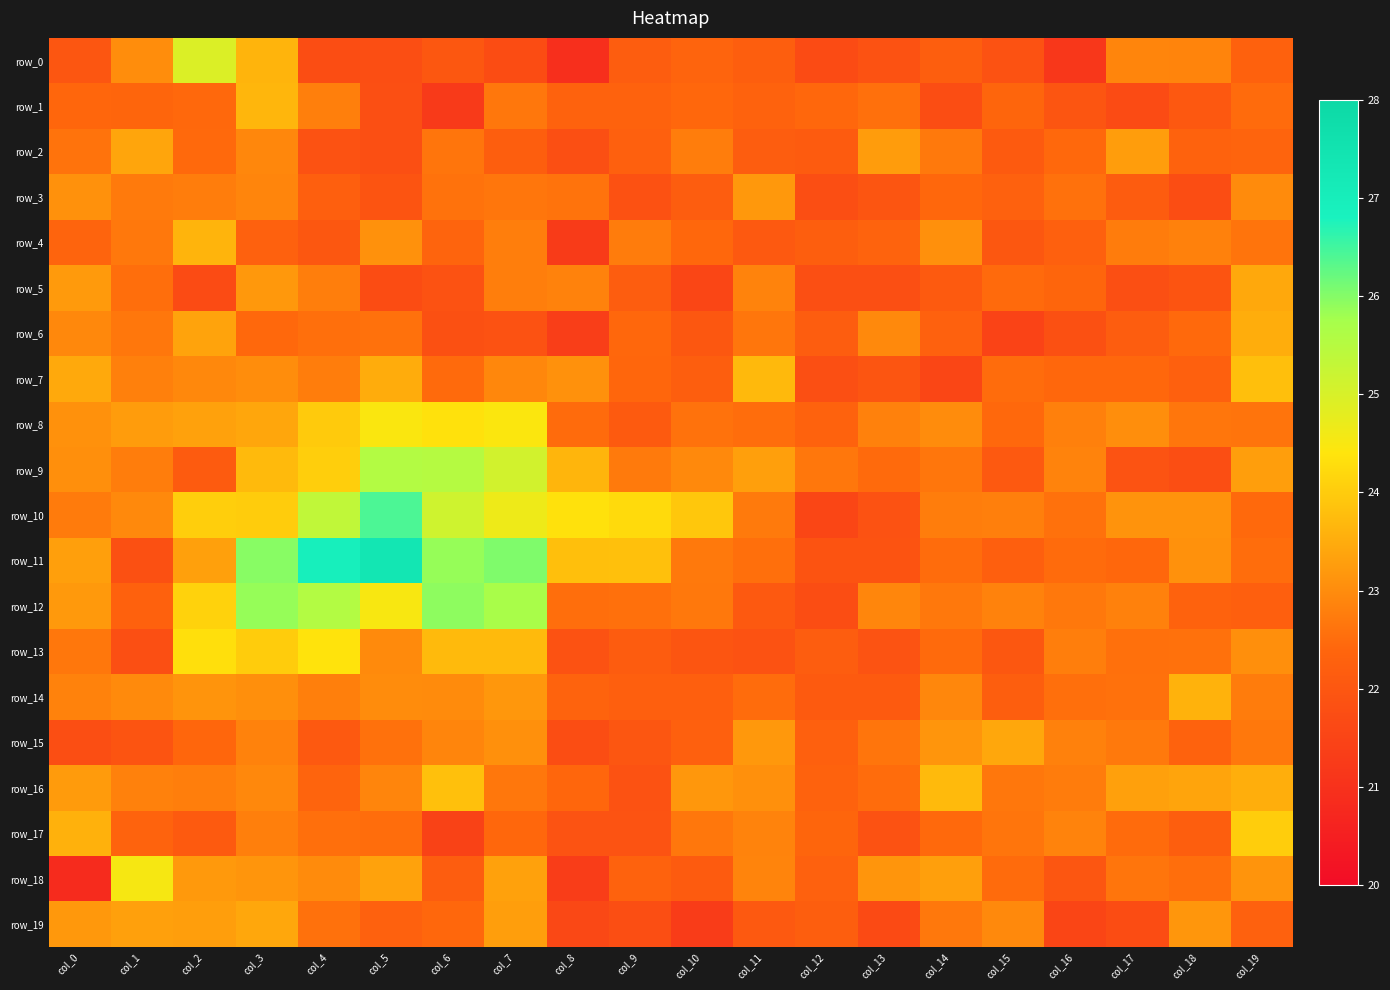

Which series has the widest spread of values?

row_11